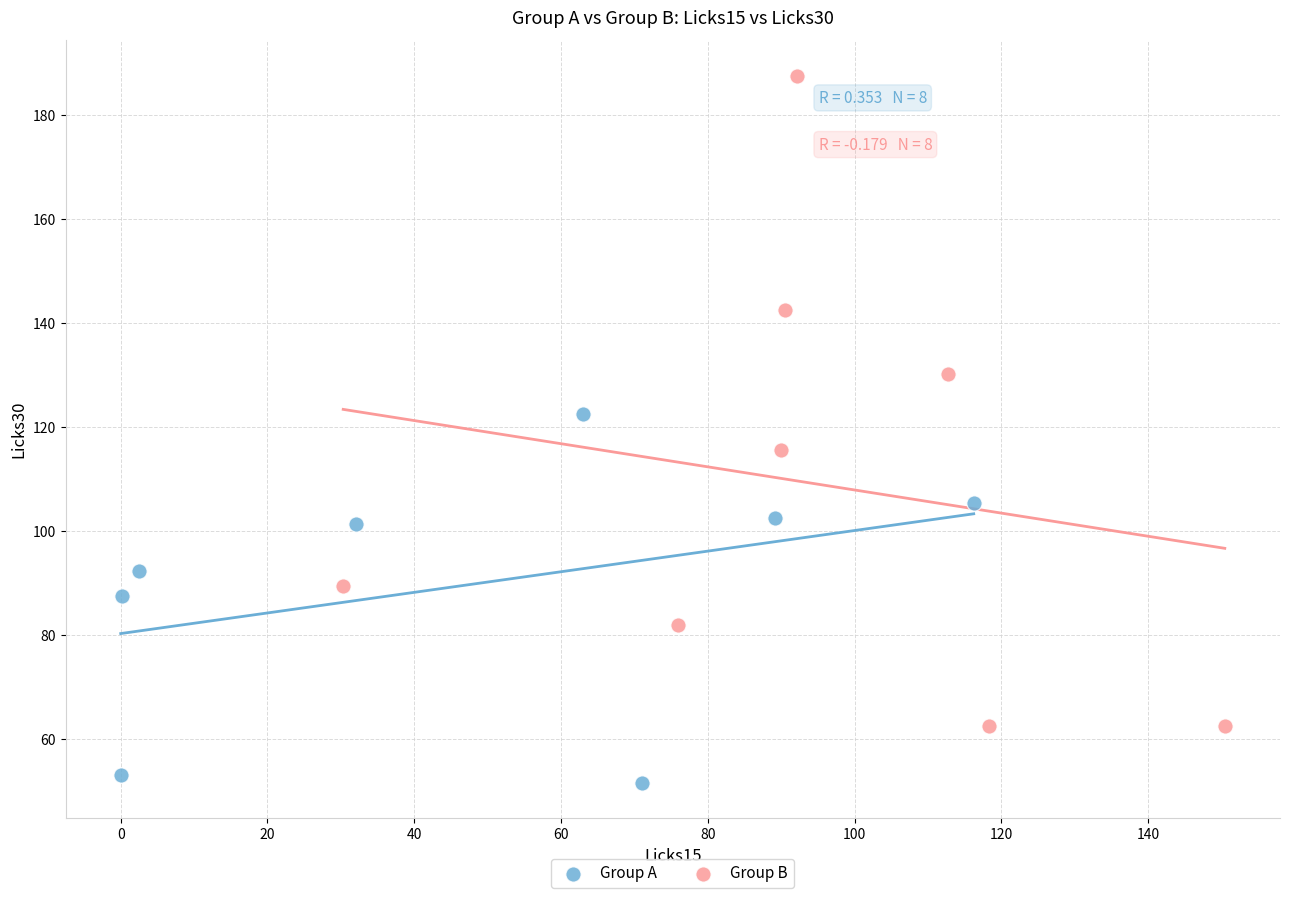

Which series reaches the minimum Y coordinate?

Group A